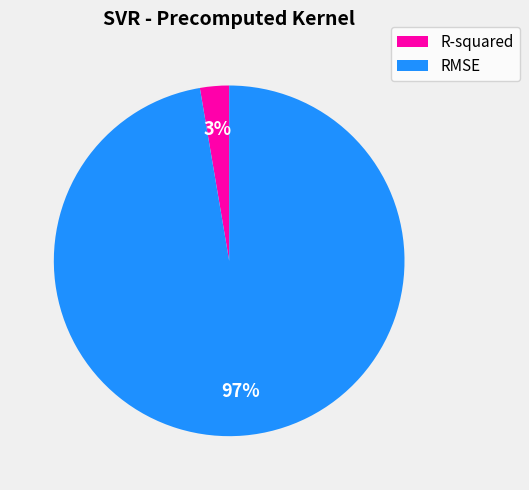

Which slice is the largest?

RMSE